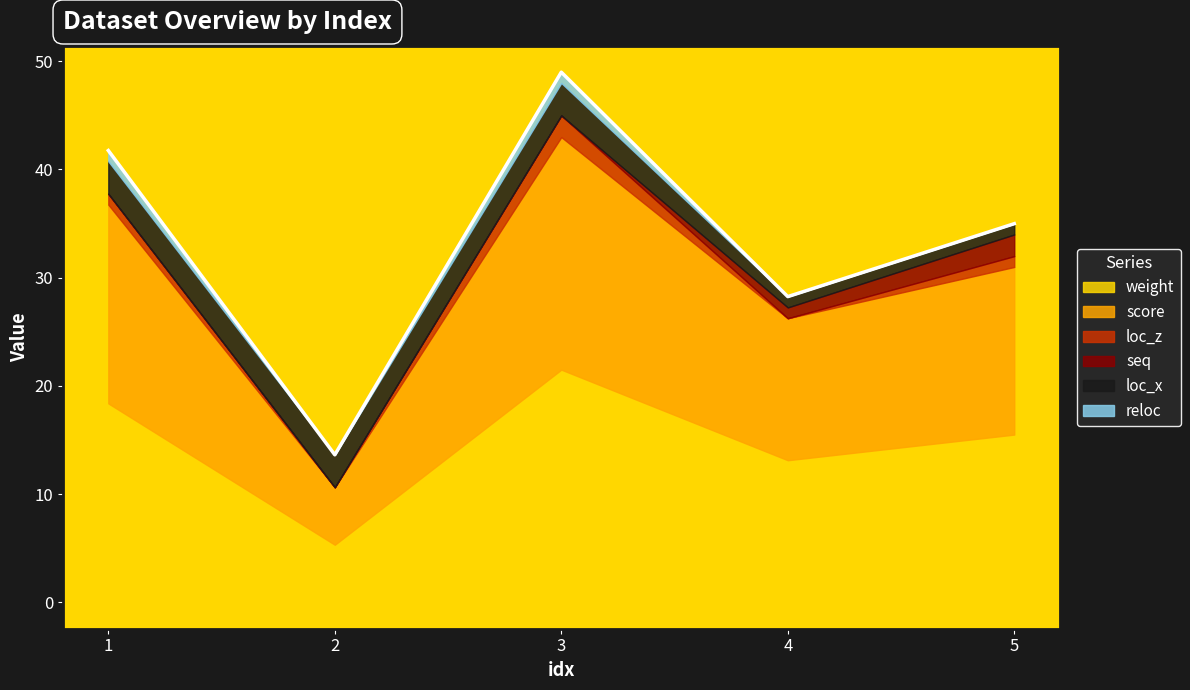

Which series ends up on top after the final intersection of seq and loc_z?

seq